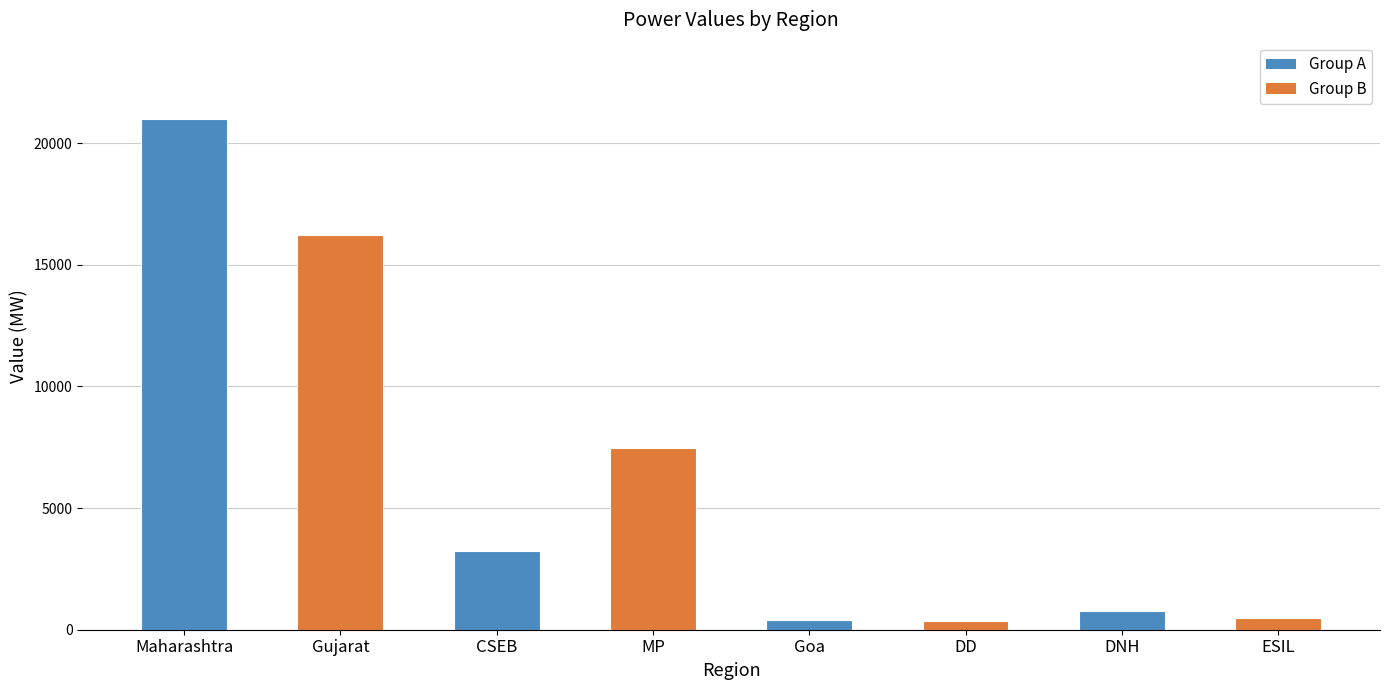

Where is the data nearest to the value 10658?

MP